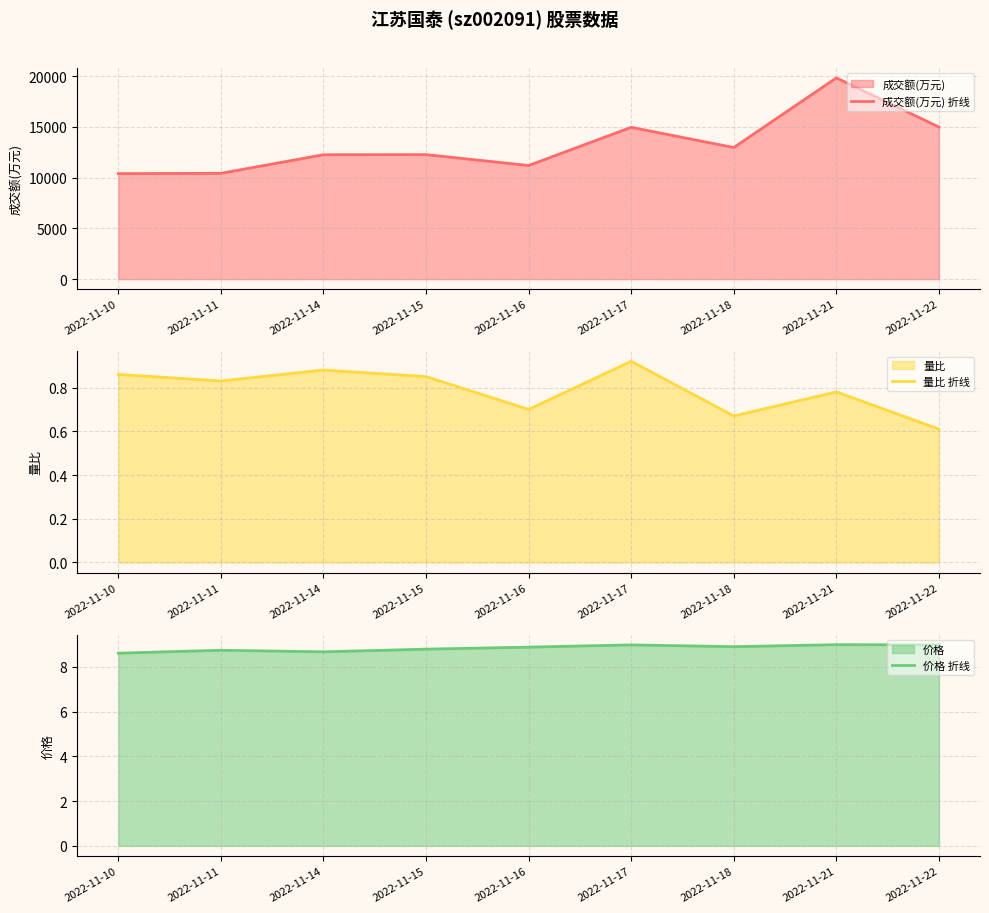

Is it true that 量比 line equals 1.2 at 2022-11-10?

False